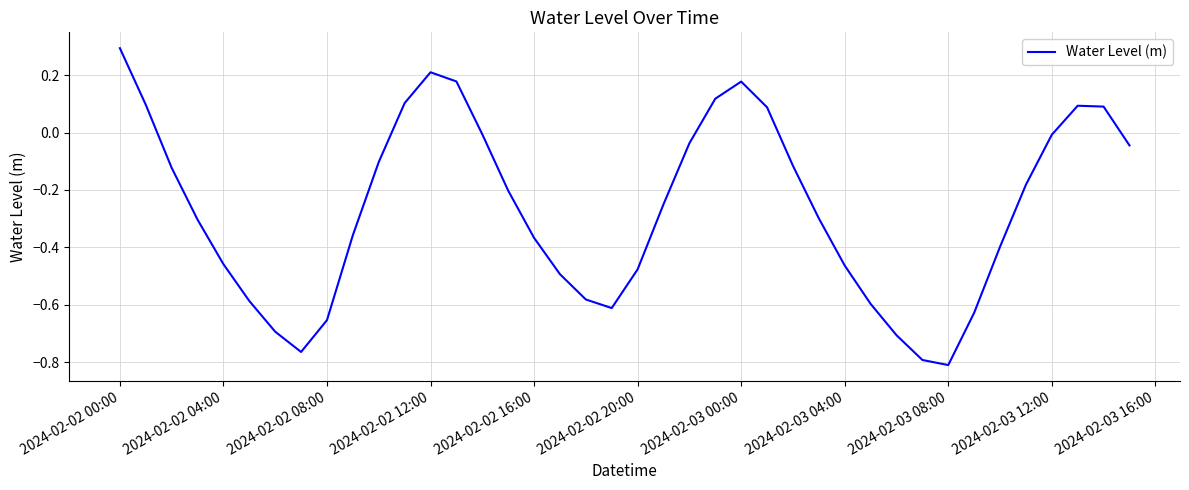

What is the difference between the maximum and minimum values?

1.1